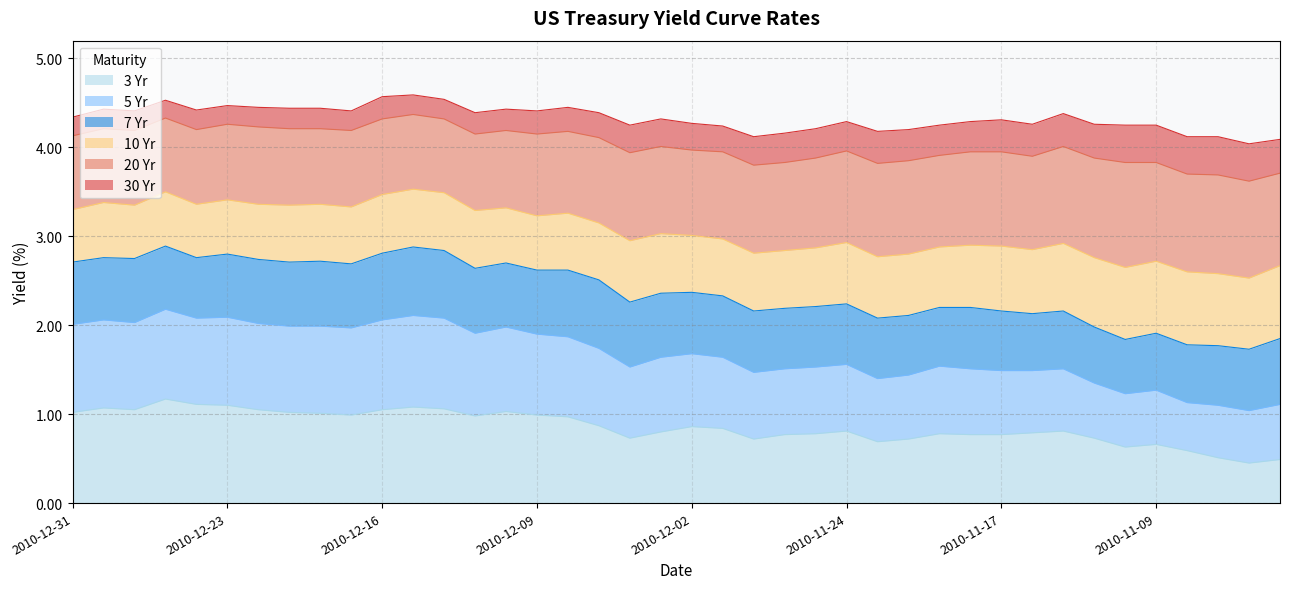

What are all the series names shown in the legend?

3 Yr, 5 Yr, 7 Yr, 10 Yr, 20 Yr, 30 Yr